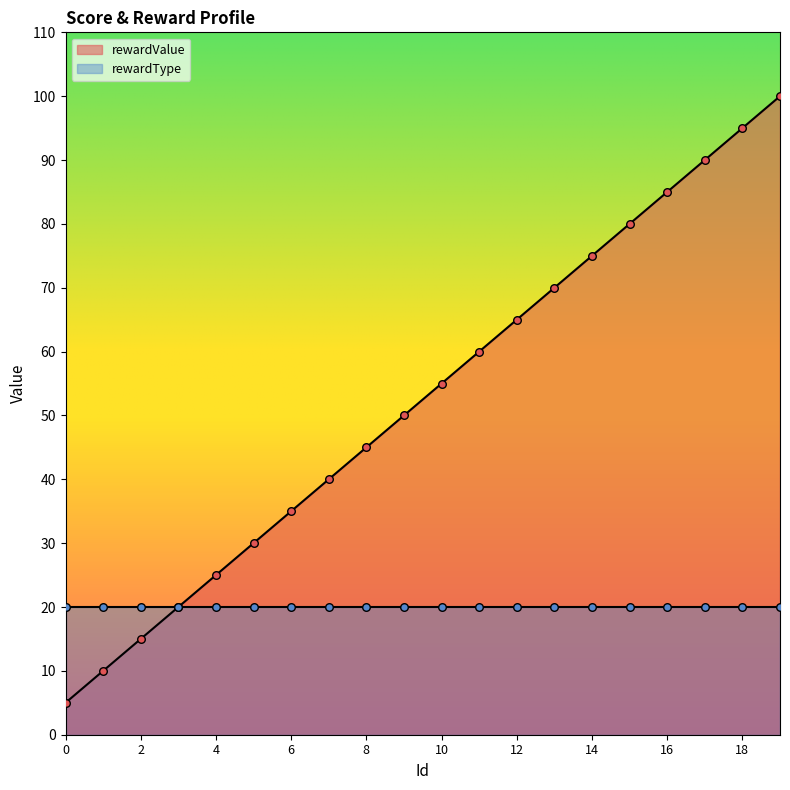

Between 11 and 12, which is larger?

12